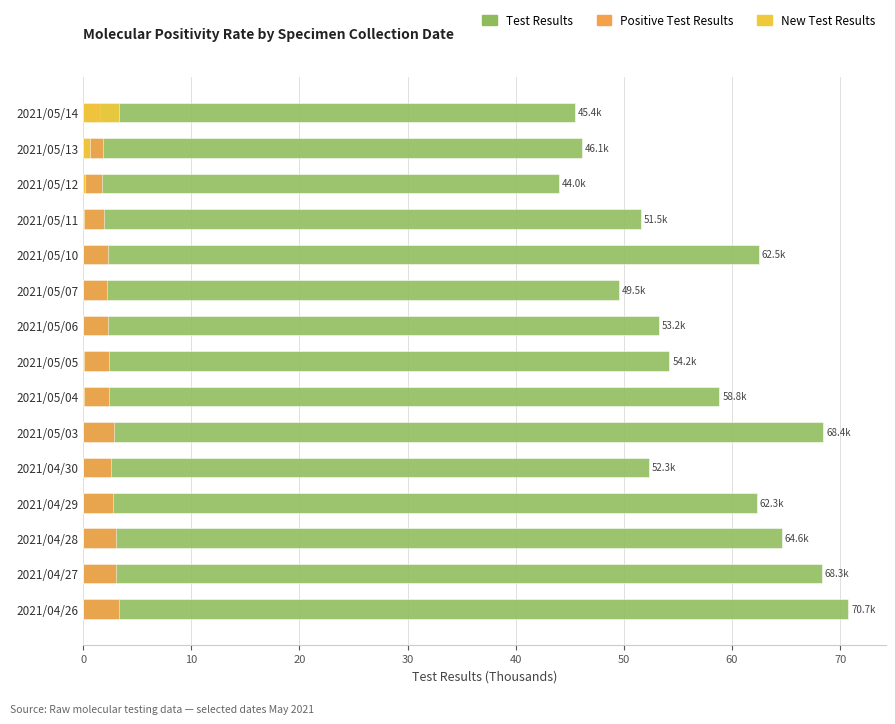

How many series are shown in this chart?

3